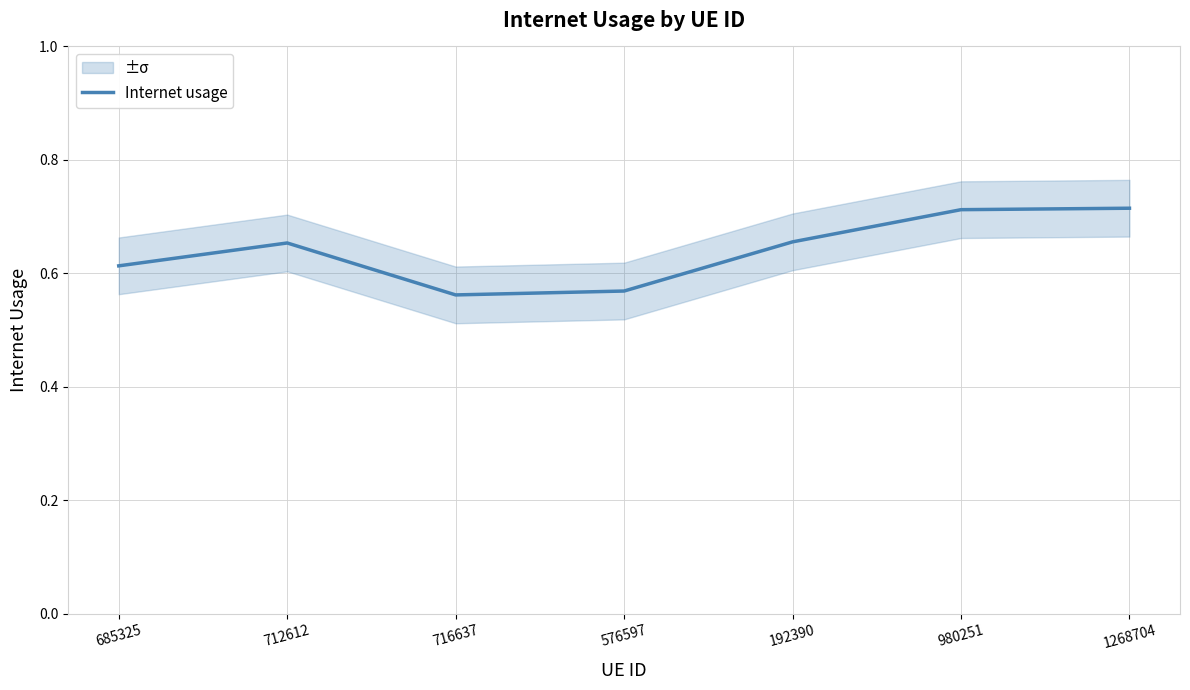

The chart shows a value of 0.6 at 685325. True or false?

True